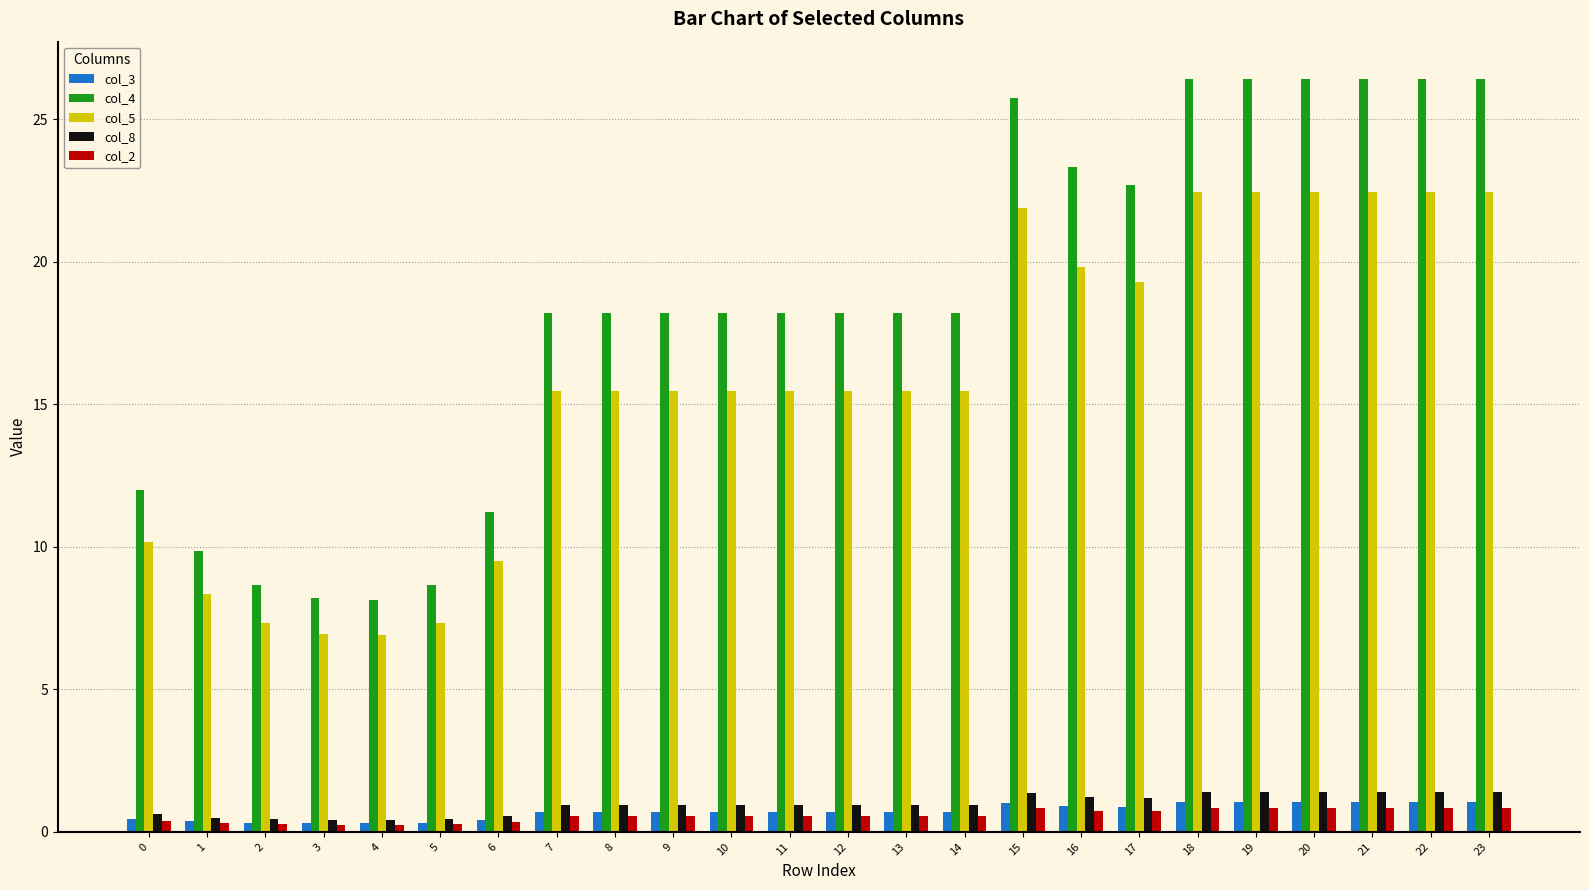

Is it true that col_2 equals 0.6 at 14?

True